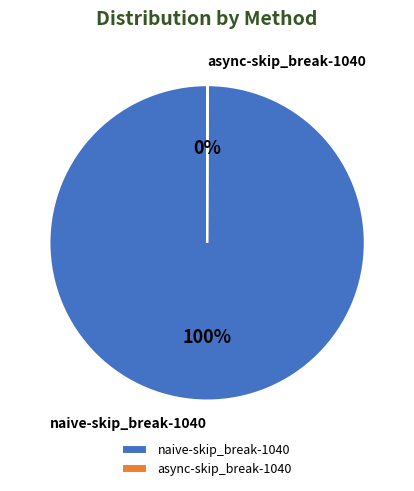

True or false: naive-skip_break-1040 accounts for 92% of the total.

False